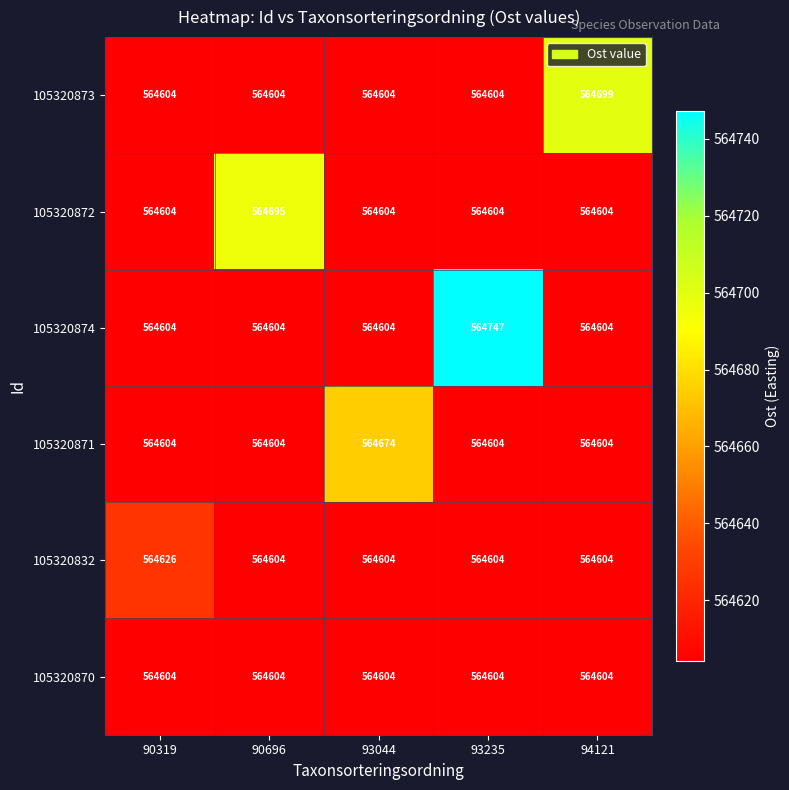

True or false: 105320874 has a value of 900574 at 90696.

False